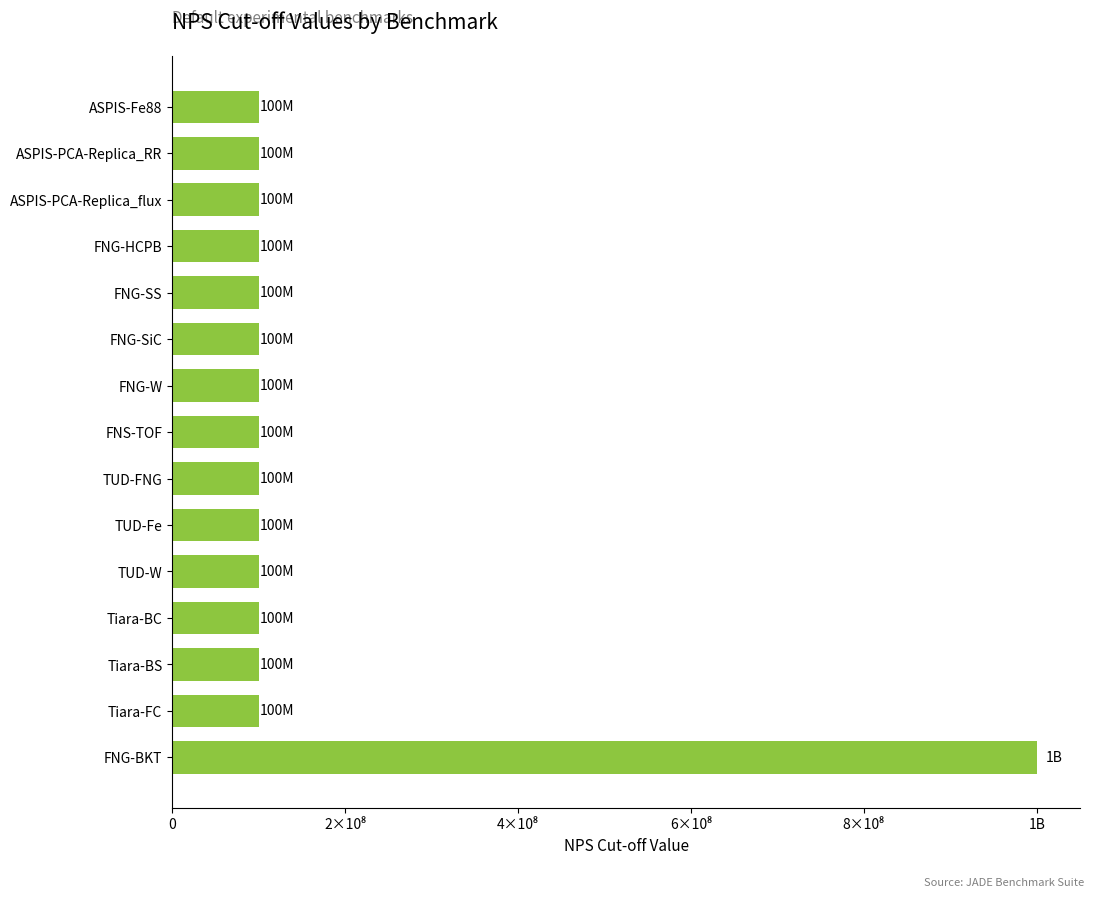

What is the greatest value displayed?

1000000000